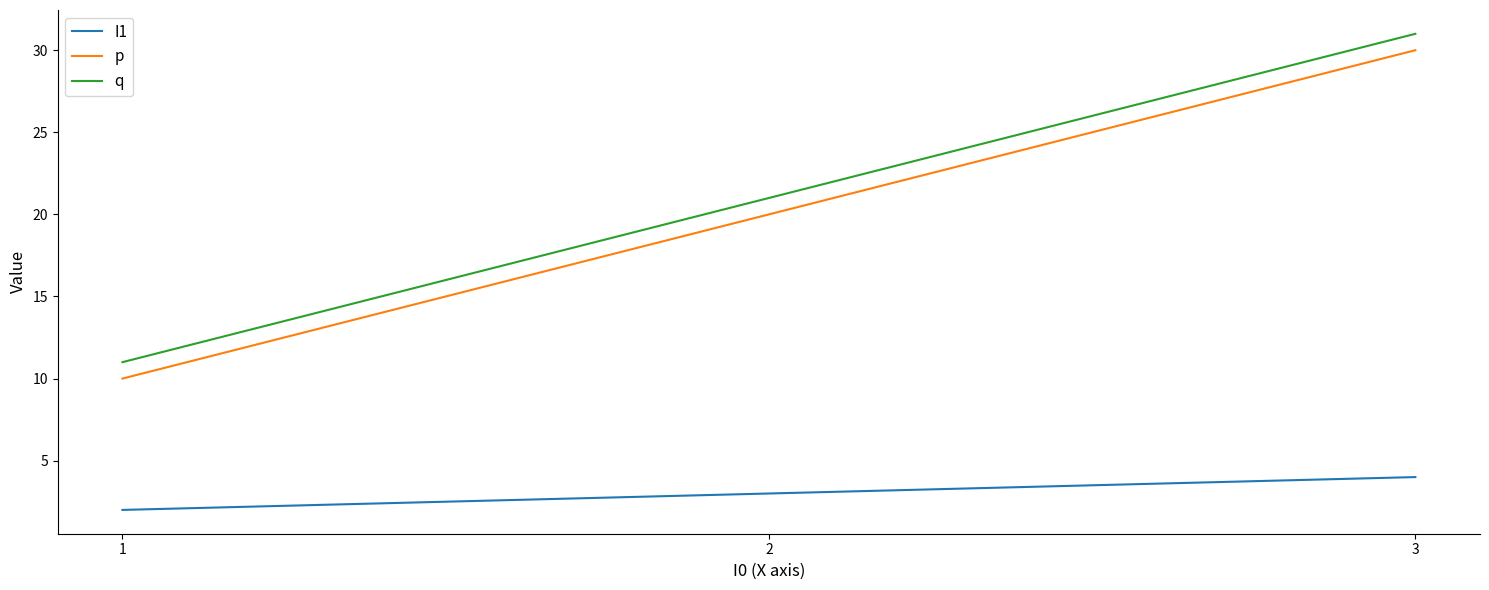

What is the maximum value for q?

31